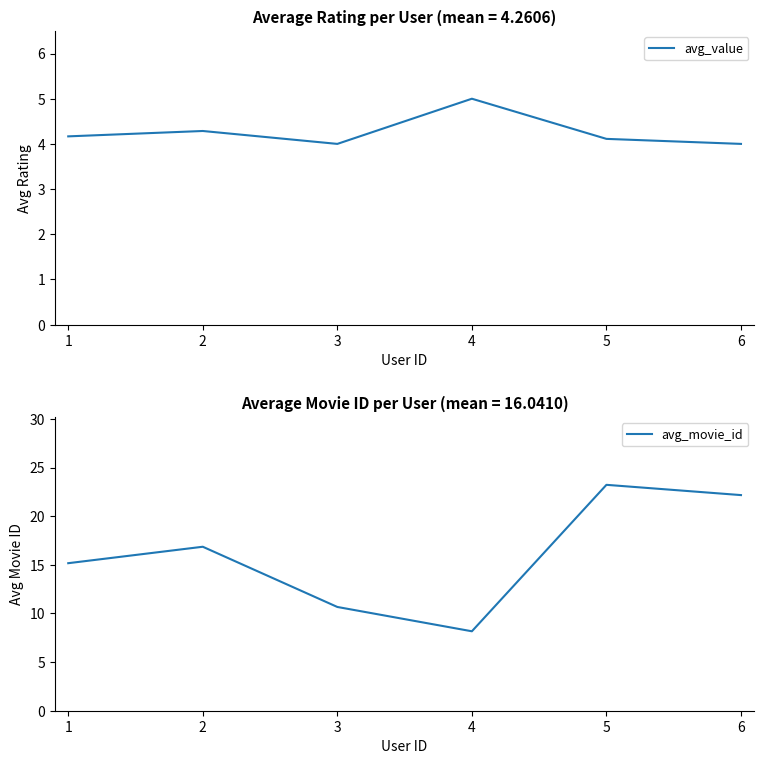

At which category is the sum across all series the highest?

4